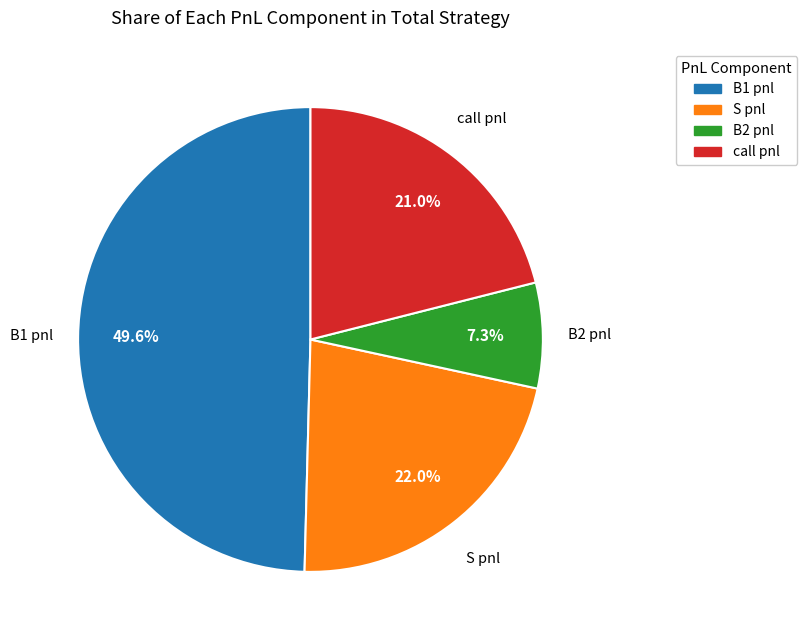

Which category has the biggest portion of the pie?

B1 pnl